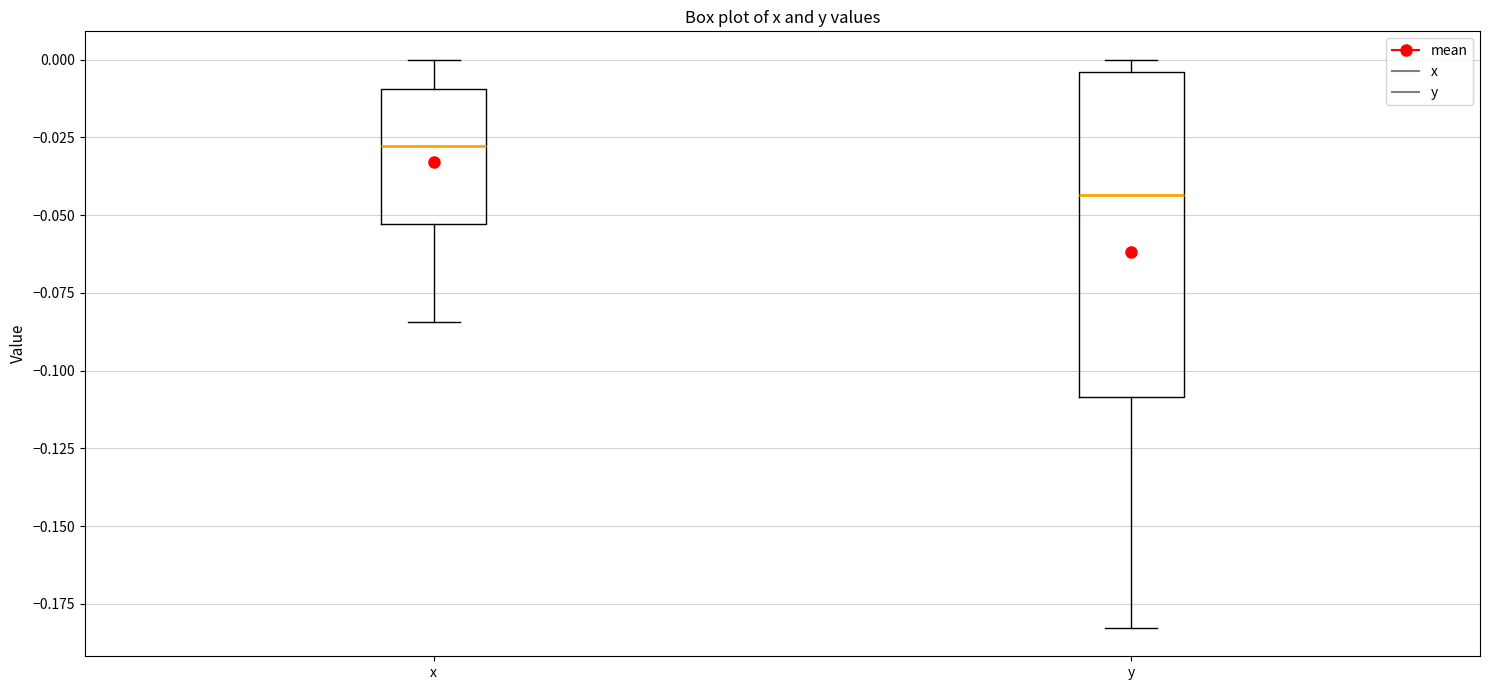

Where does the median line of the box for y sit on the y-axis? The values are not printed on the chart, so give them approximately, as read against the axis.

-0.045